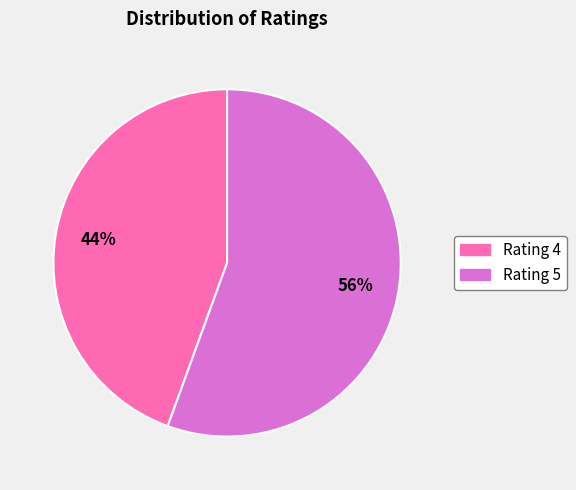

What is the largest slice in the pie chart?

Rating 5